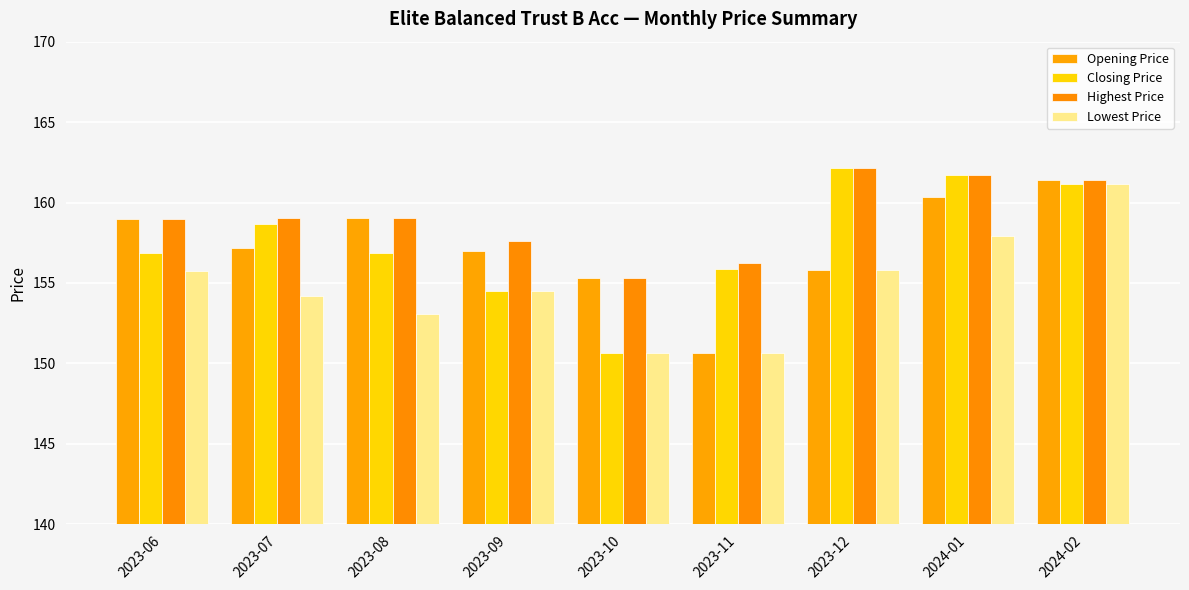

What is the label of the 6th bar from the right?

2023-09